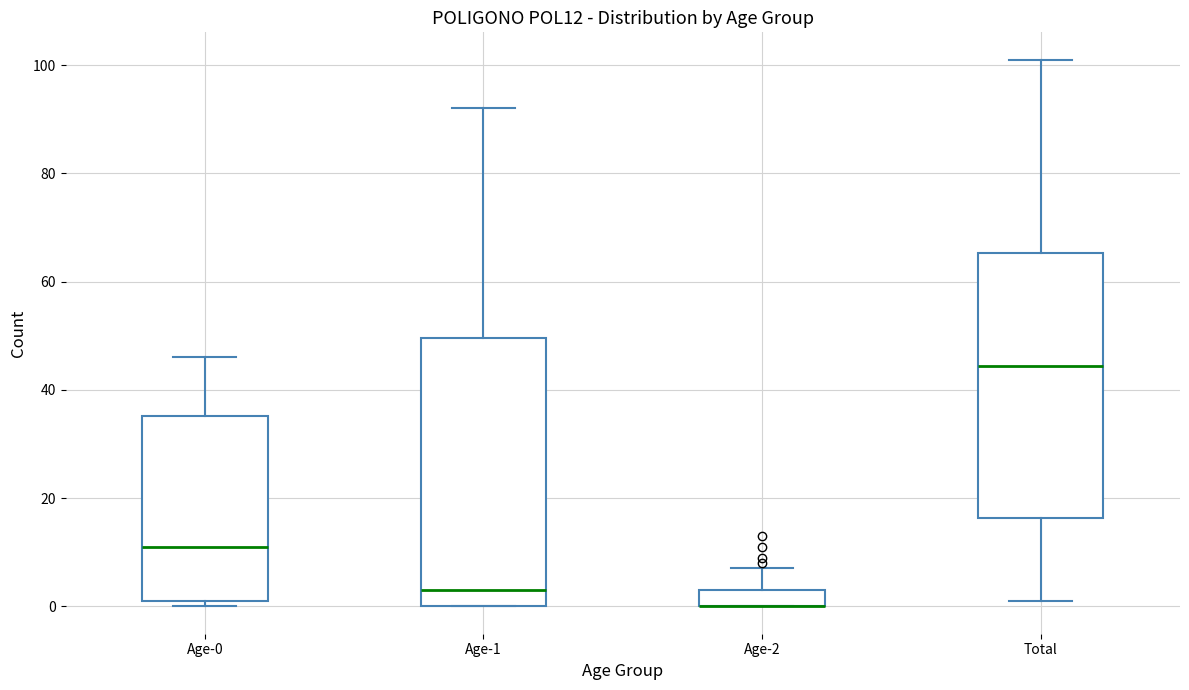

Reading left to right, read every box against the y-axis: the position of its median line, the range the box covers, and the ends of its whiskers. The values are not printed on the chart, so give them approximately, as read against the axis.

Age-0: median 12, box 2 to 36, whiskers 0 to 46
Age-1: median 4, box 0 to 50, whiskers 0 to 92
Age-2: median 0 (drawn on the box's lower edge), box 0 to 4, whiskers 0 to 8
Total: median 44, box 16 to 66, whiskers 2 to 102